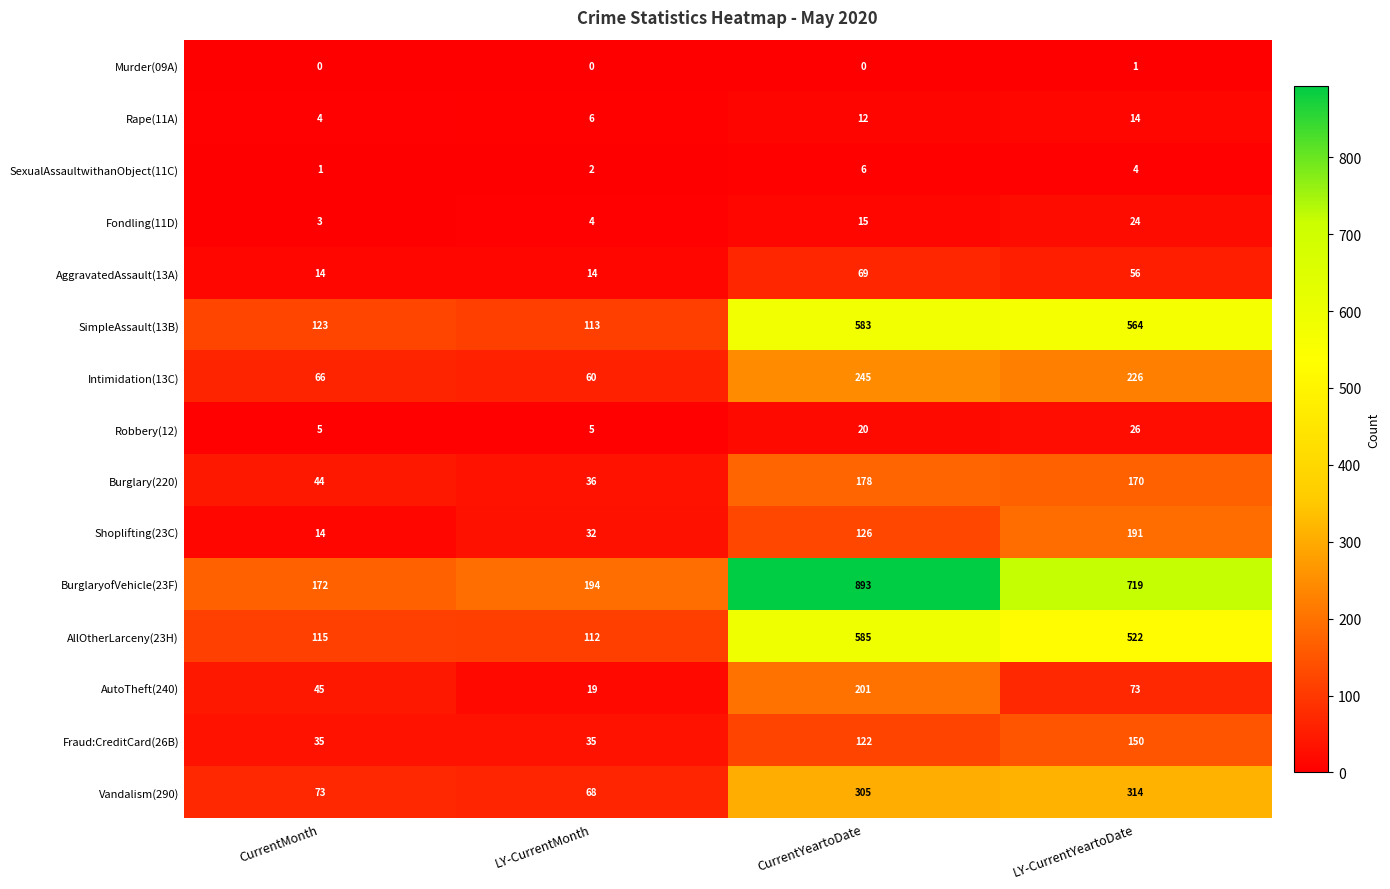

At LY-CurrentYeartoDate, list the series in order from smallest to largest.

Murder(09A), SexualAssaultwithanObject(11C), Rape(11A), Fondling(11D), Robbery(12), AggravatedAssault(13A), AutoTheft(240), Fraud:CreditCard(26B), Burglary(220), Shoplifting(23C), Intimidation(13C), Vandalism(290), AllOtherLarceny(23H), SimpleAssault(13B), BurglaryofVehicle(23F)